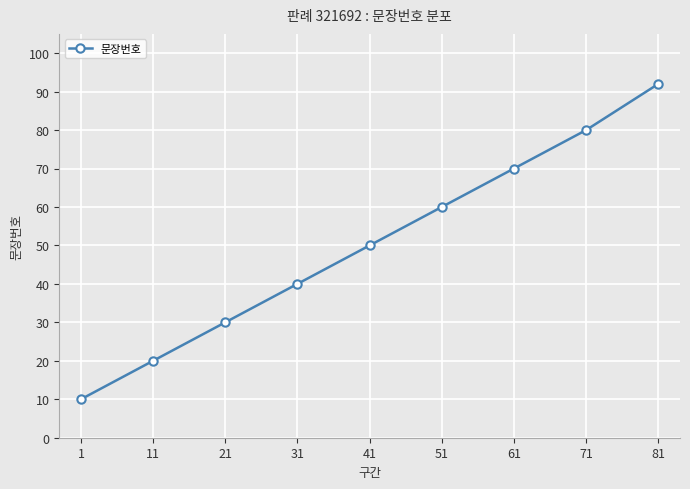

What is the difference between the values at 41 and 11?

30